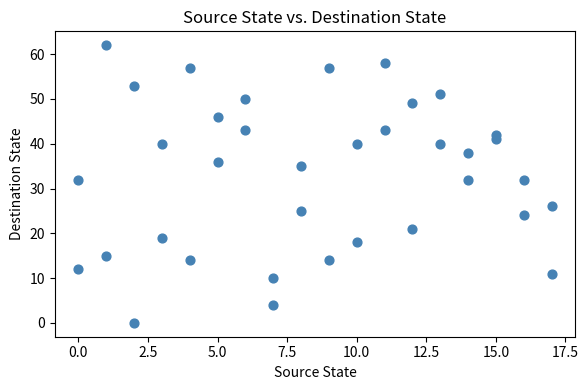

What is the range of X values (max minus min)?

17